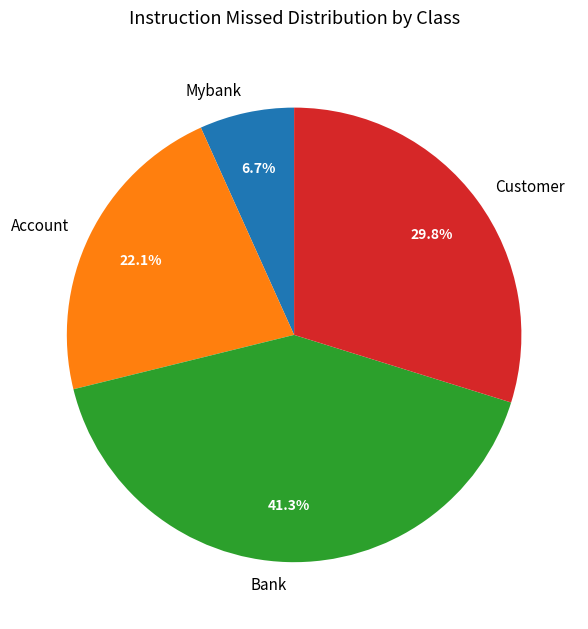

What percentage do Account and Bank together represent?

63.5%